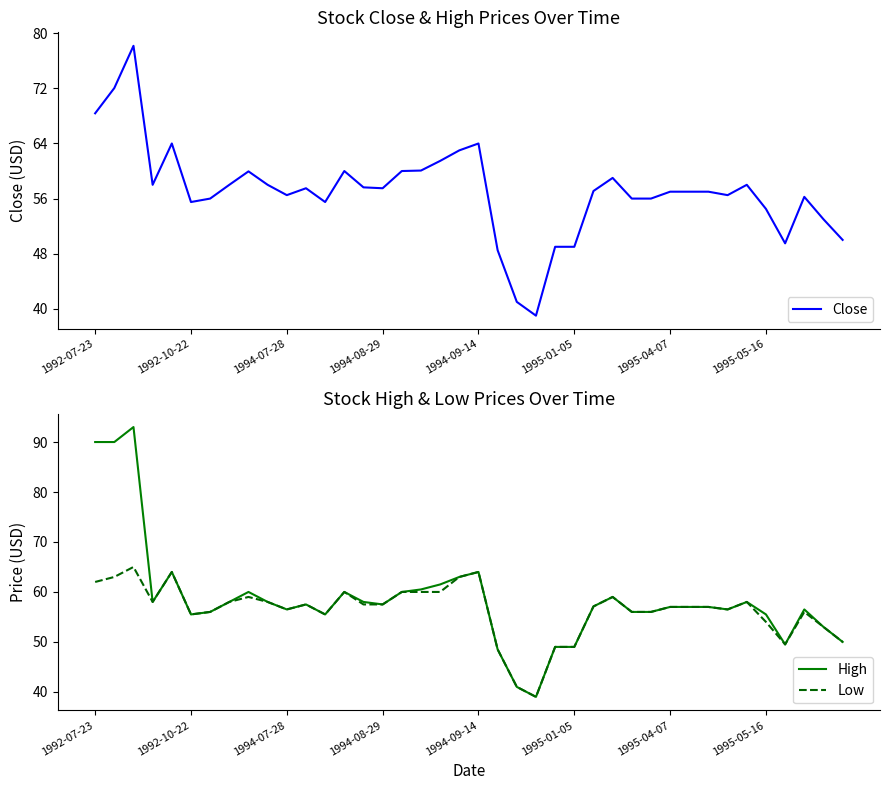

True or false: High and Low cross at least once.

False